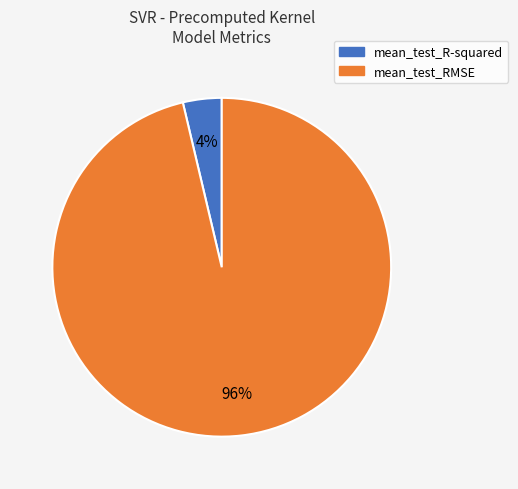

How many segments does this pie chart have?

2